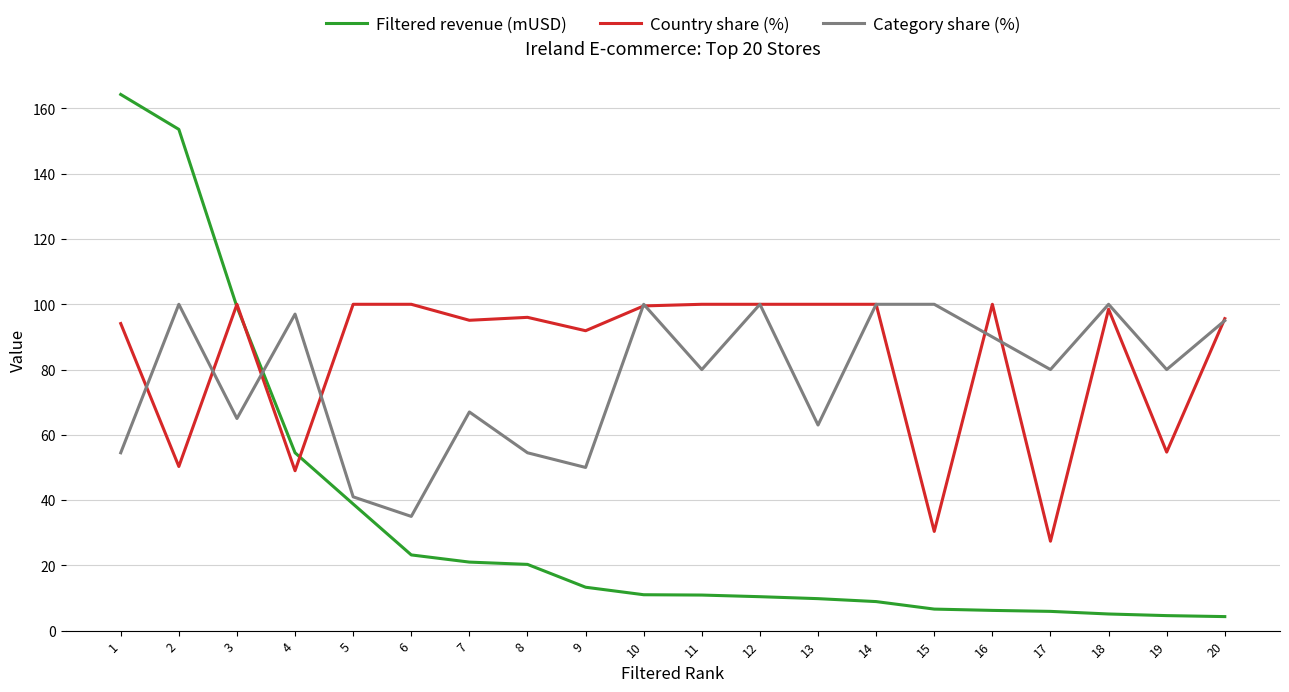

The Filtered revenue (mUSD) series shows 15.6 at 6. True or false?

False